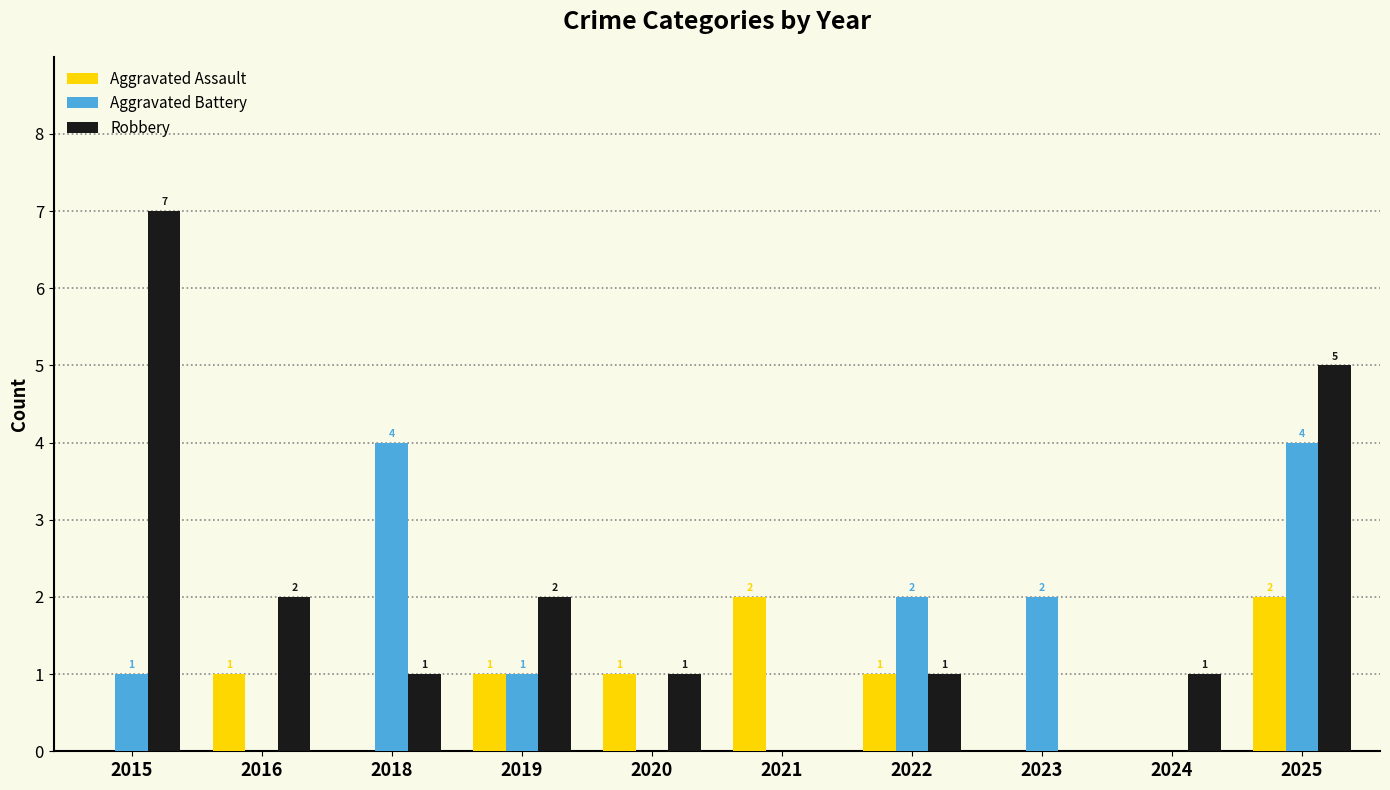

What is the sum of the Robbery values at 2015 and 2018?

8